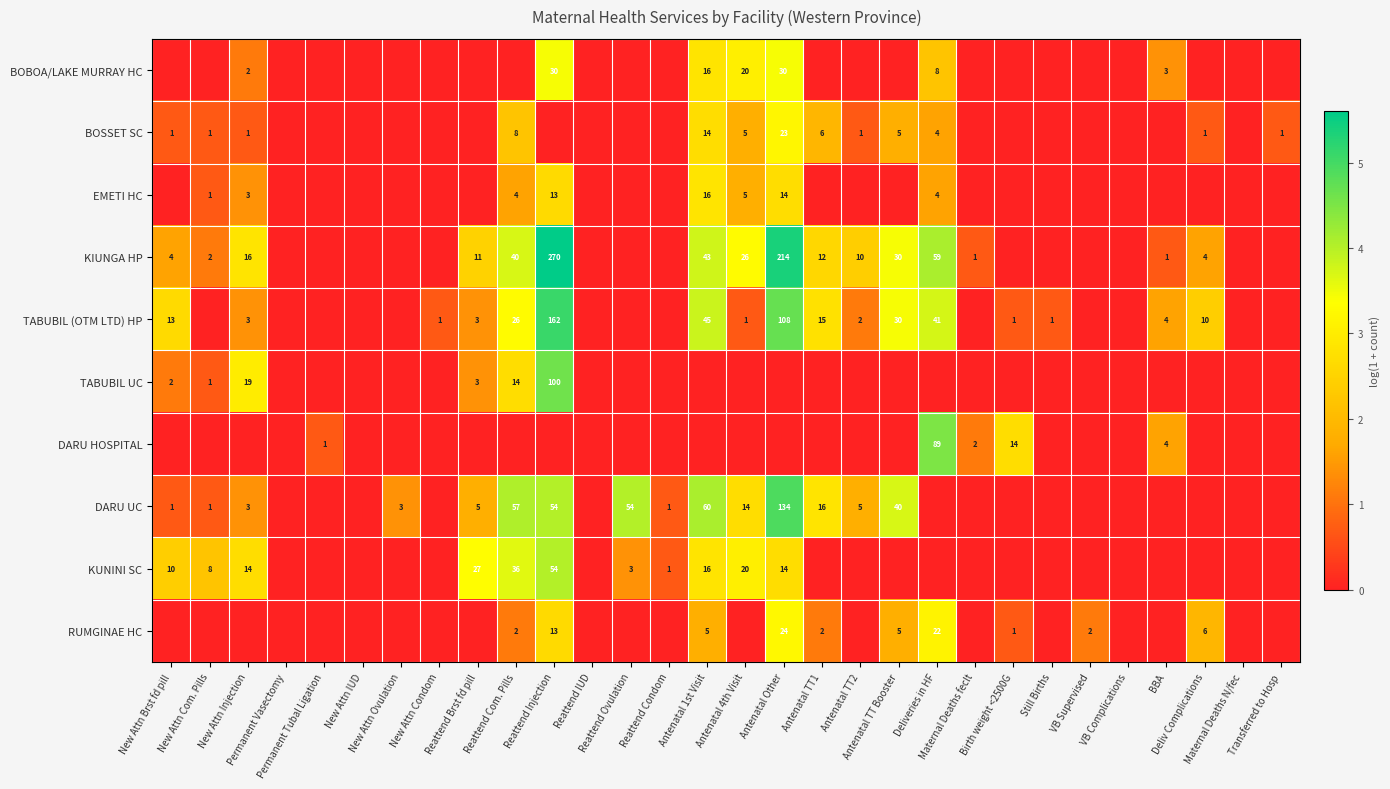

List the labels in order of BOSSET SC value, largest first.

Antenatal Other, Antenatal 1st Visit, Reattend Com. Pills, Antenatal TT1, Antenatal 4th Visit, Antenatal TT Booster, Deliveries in HF, New Attn Brst fd pill, New Attn Com. Pills, New Attn Injection, Antenatal TT2, Deliv Complications, Transferred to Hosp, Permanent Vasectomy, Permanent Tubal Ligation, New Attn IUD, New Attn Ovulation, New Attn Condom, Reattend Brst fd pill, Reattend Injection, Reattend IUD, Reattend Ovulation, Reattend Condom, Maternal Deaths feclt, Birth weight <2500G, Still Births, VB Supervised, VB Complications, BBA, Maternal Deaths N/fec